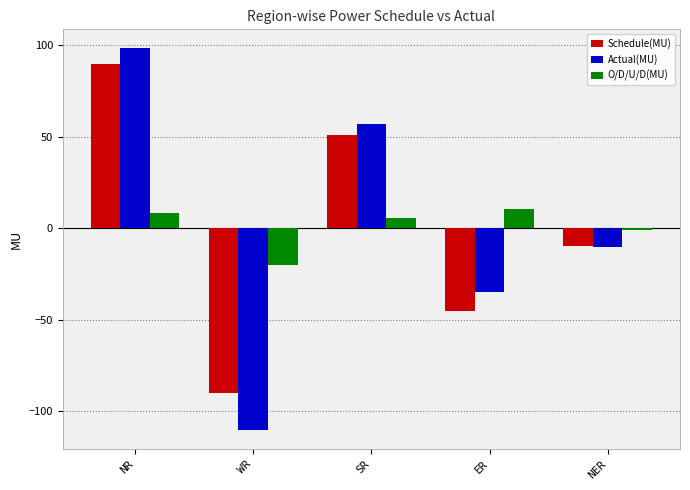

Is the value of Actual(MU) at ER greater than the value of O/D/U/D(MU) at ER?

No